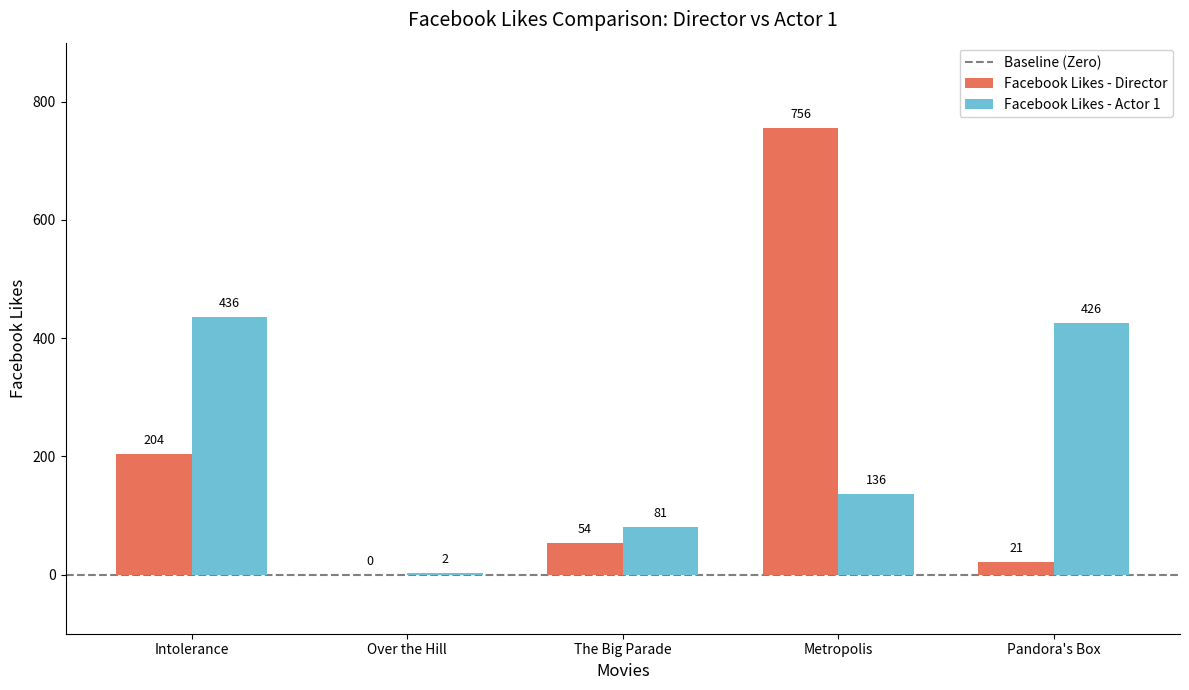

How many groups of bars are there?

5